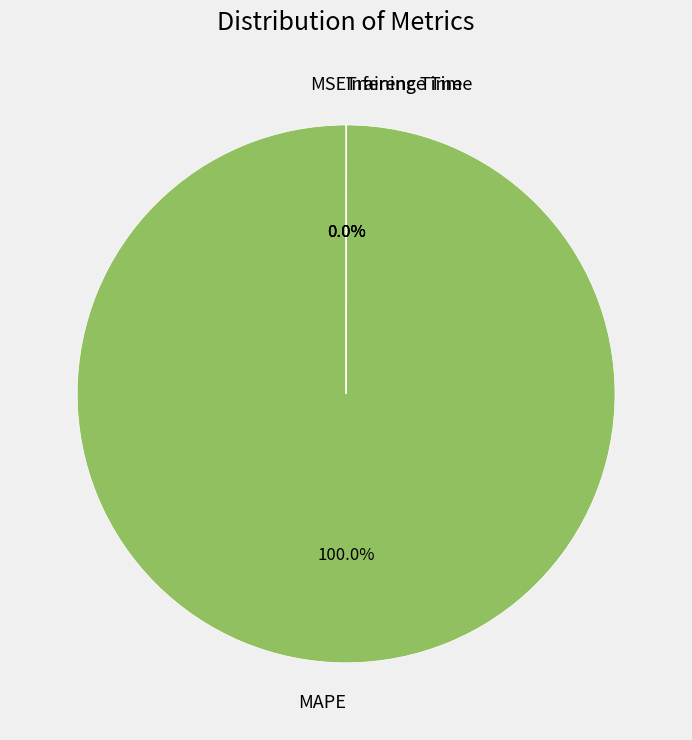

How much of the chart is everything except Inference Time?

100.0%